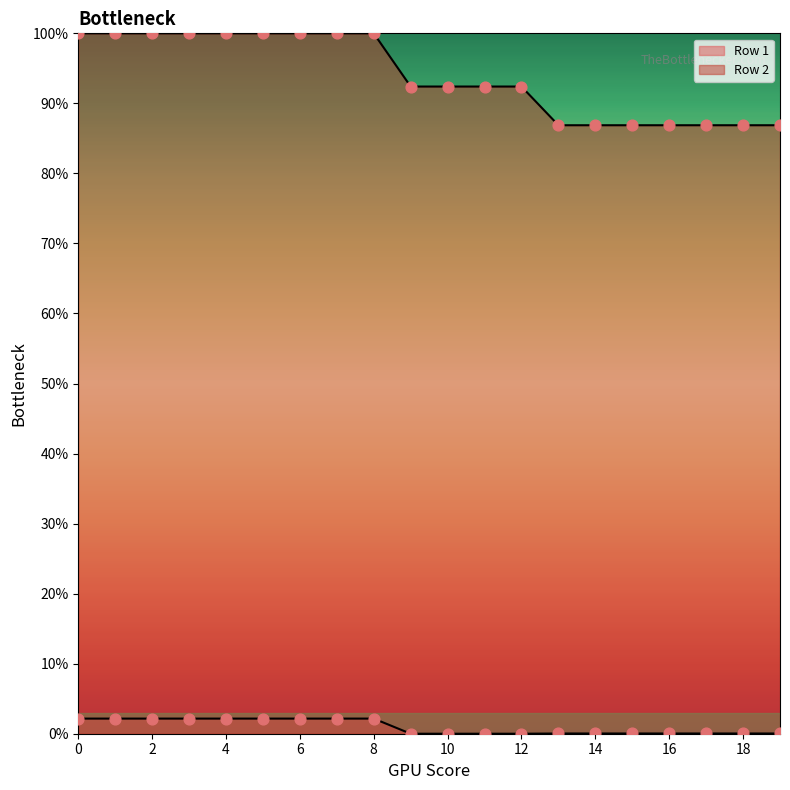

What is the total value across all series at 15?

86.9